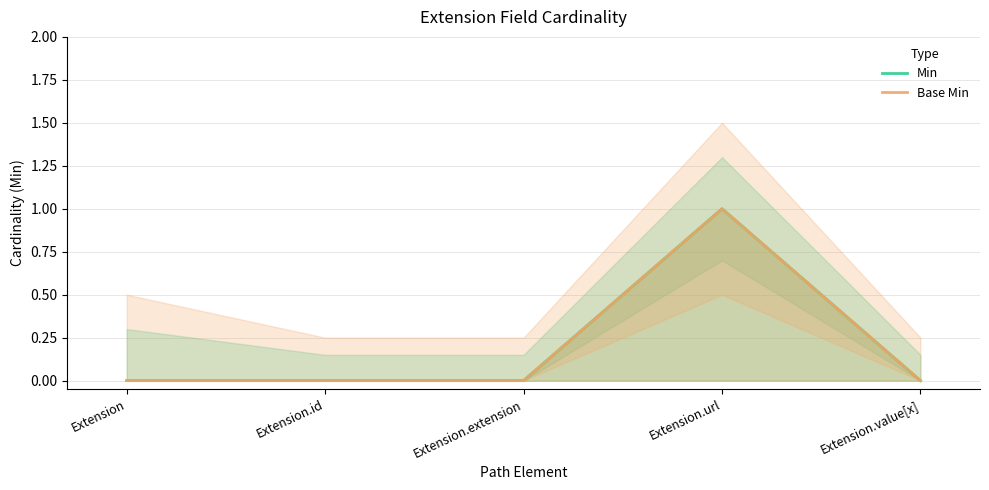

Which series has the widest spread of values?

Min